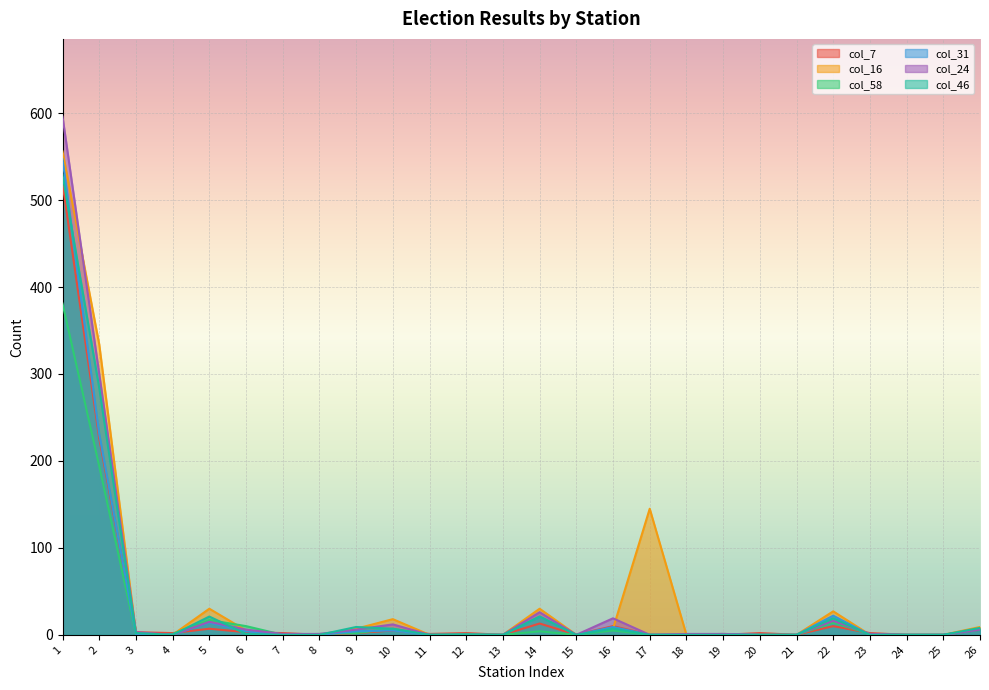

Rank the series at 21 from highest to lowest value.

col_7, col_16, col_58, col_31, col_24, col_46